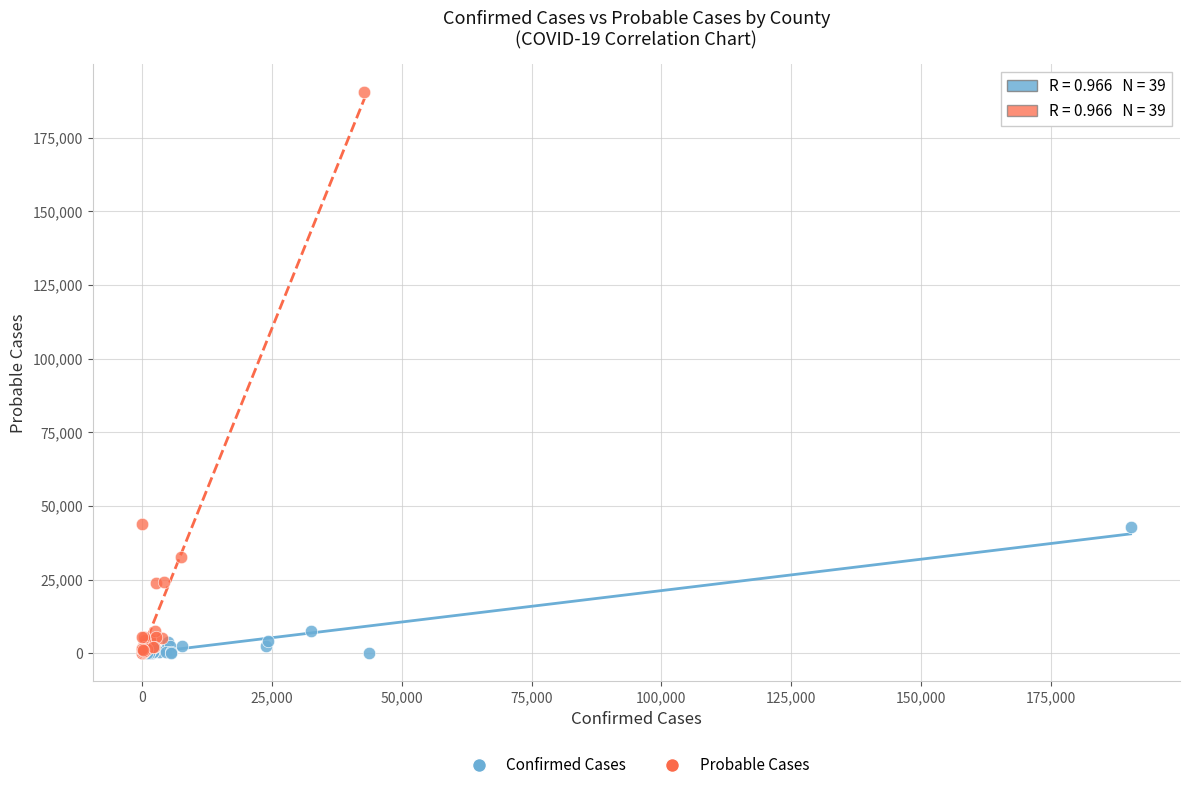

What are all the series names shown in the legend?

Confirmed Cases, Probable Cases